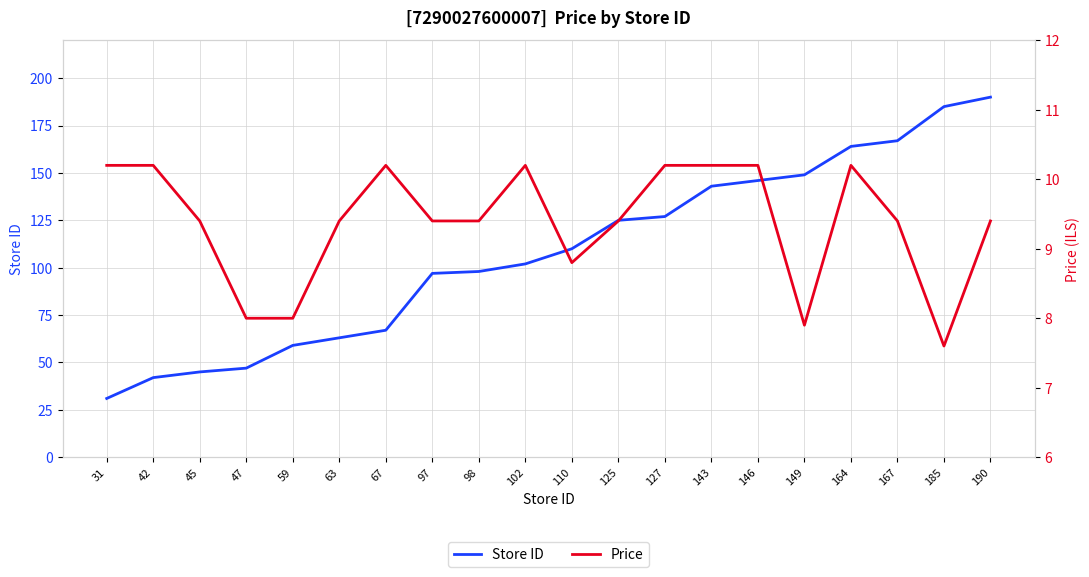

At which category does Price reach its first local valley?

110